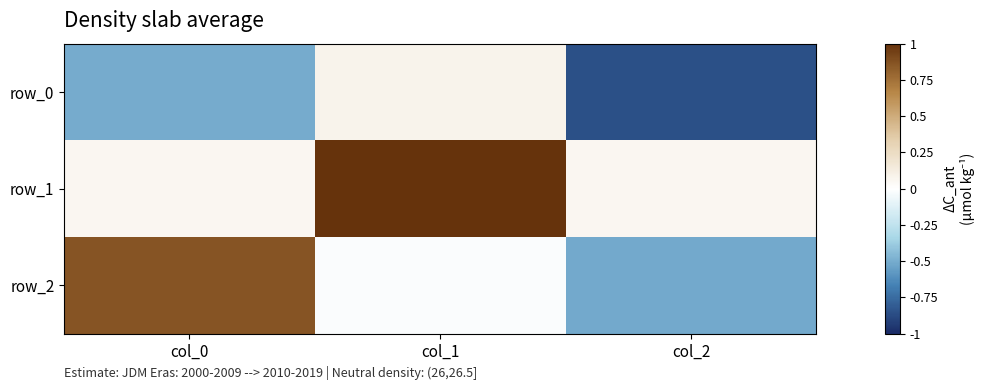

Is it true that row_2 equals -0.5 at col_2?

True